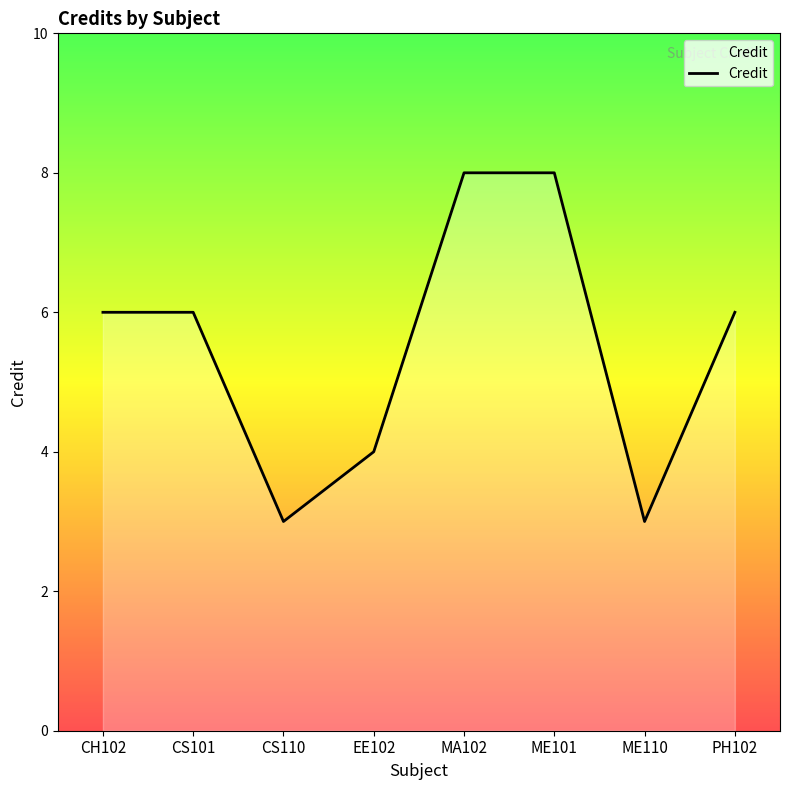

What is the greatest value displayed?

8